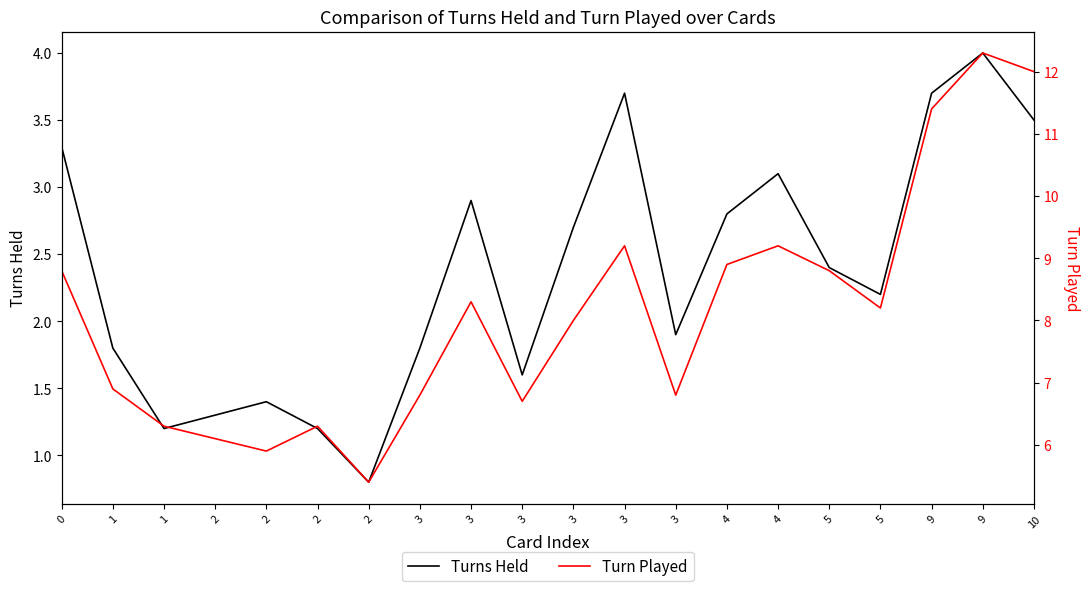

Rank the series at 4 from lowest to highest value.

Turns Held, Turn Played